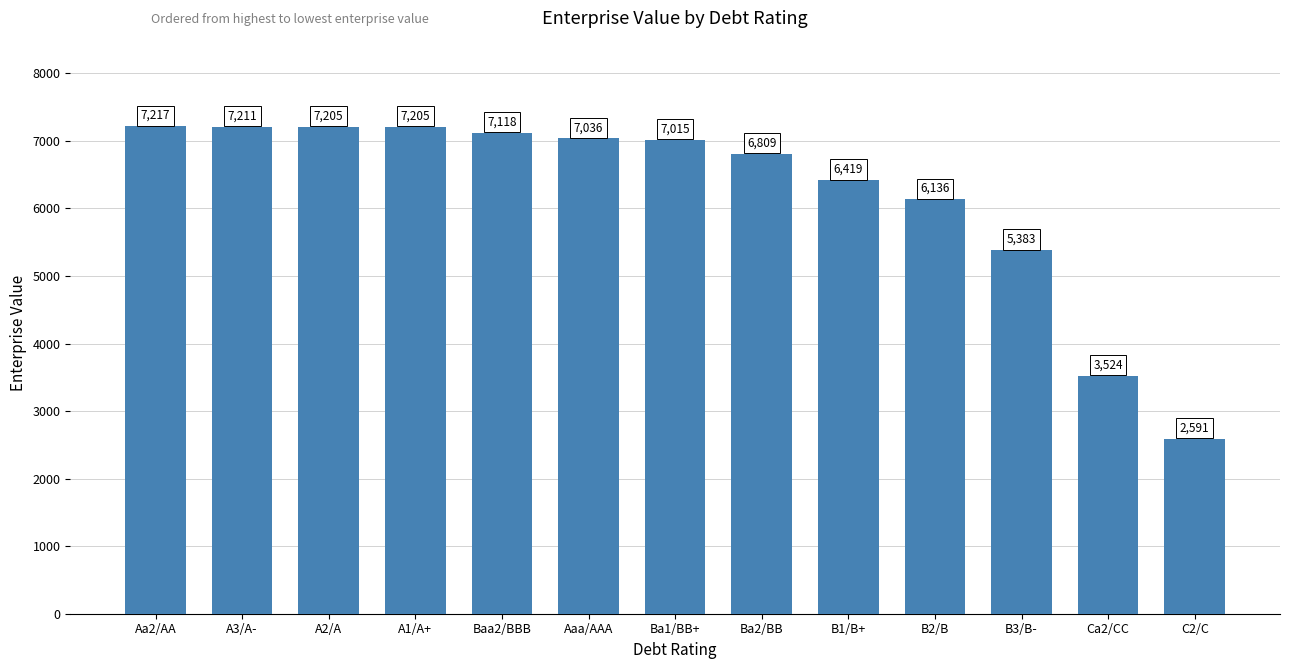

What is the difference between the second highest and minimum values?

4619.8